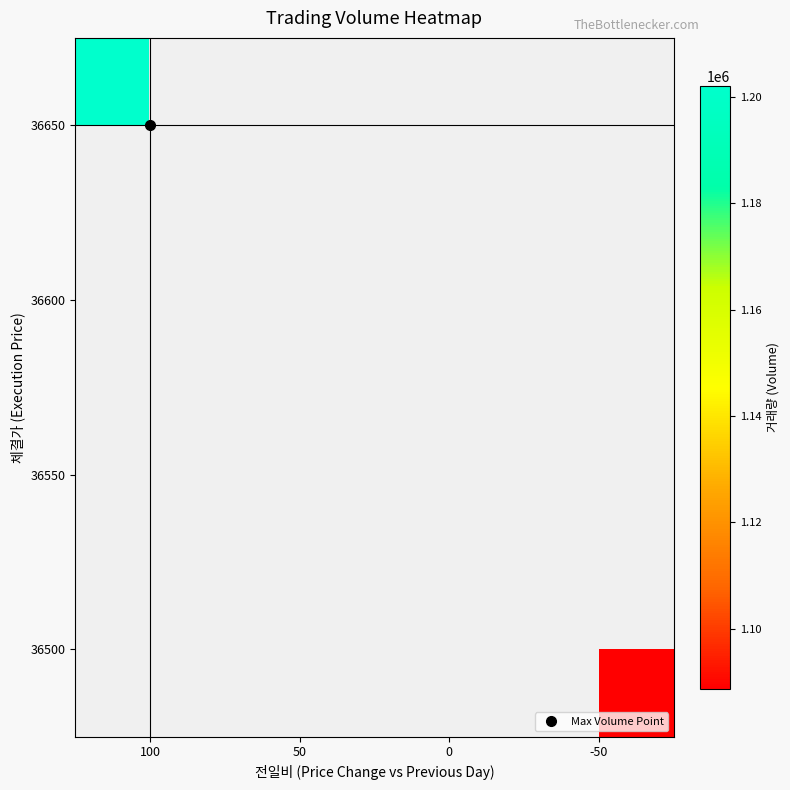

What is the greatest value displayed?

1202040.0